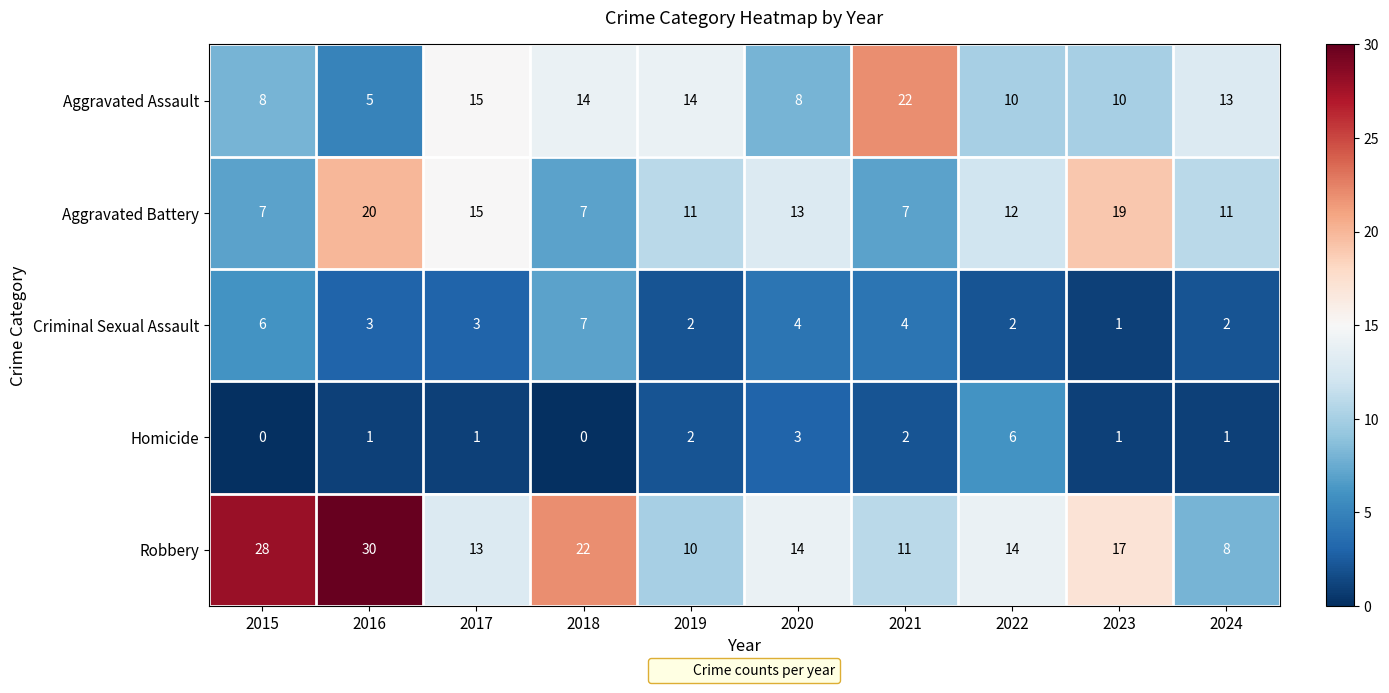

Rank the series at 2022 from lowest to highest value.

Criminal Sexual Assault, Homicide, Aggravated Assault, Aggravated Battery, Robbery